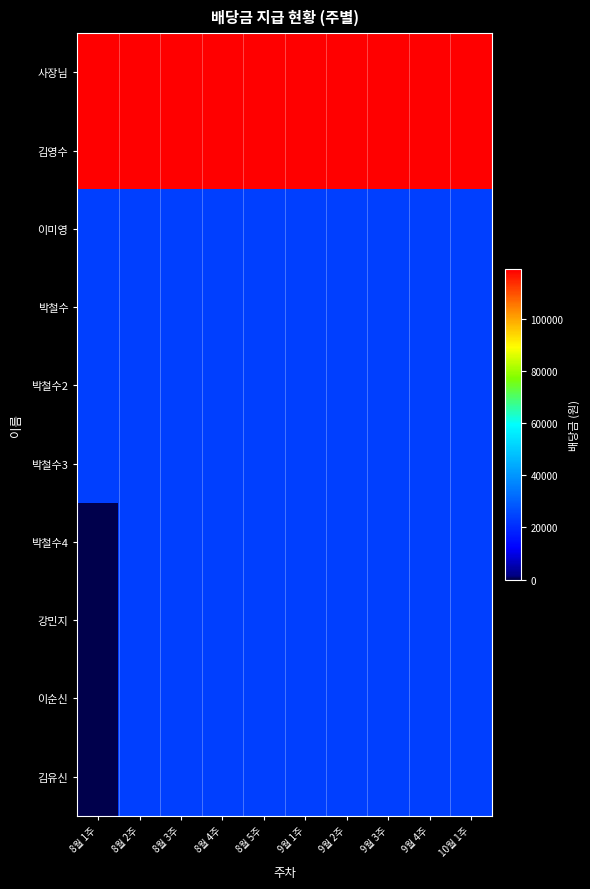

How many distinct data groups are displayed?

10